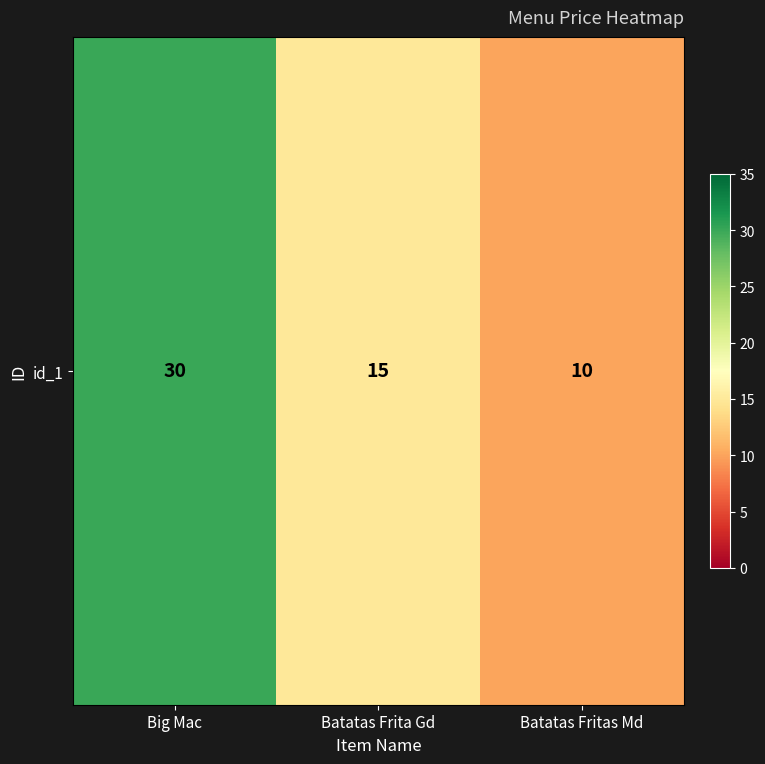

List the labels in order of value, largest first.

Big Mac, Batatas Frita Gd, Batatas Fritas Md